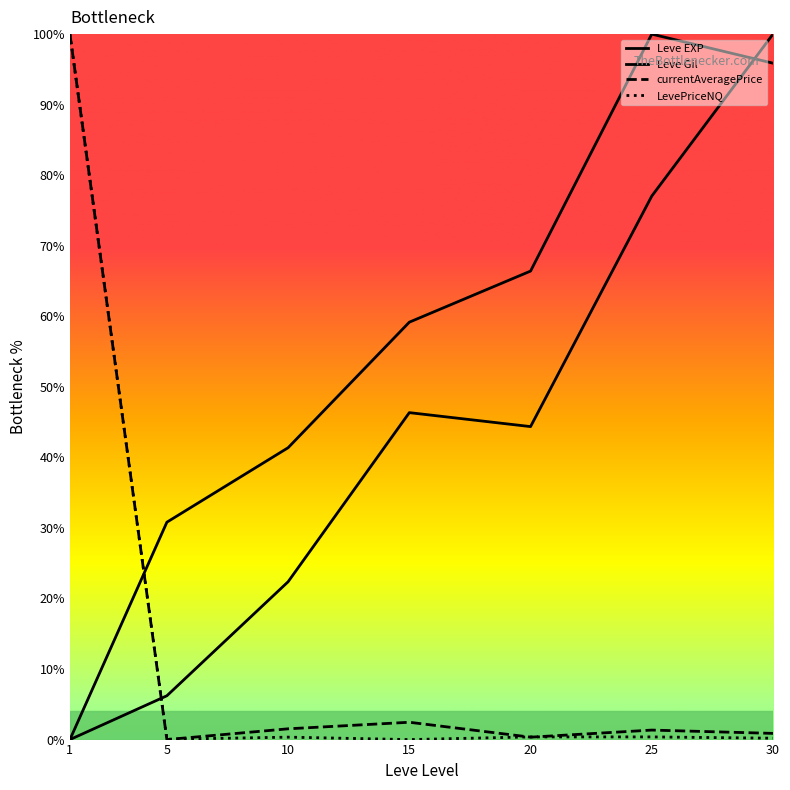

Where do Leve Gil and currentAveragePrice first cross each other?

1 and 5